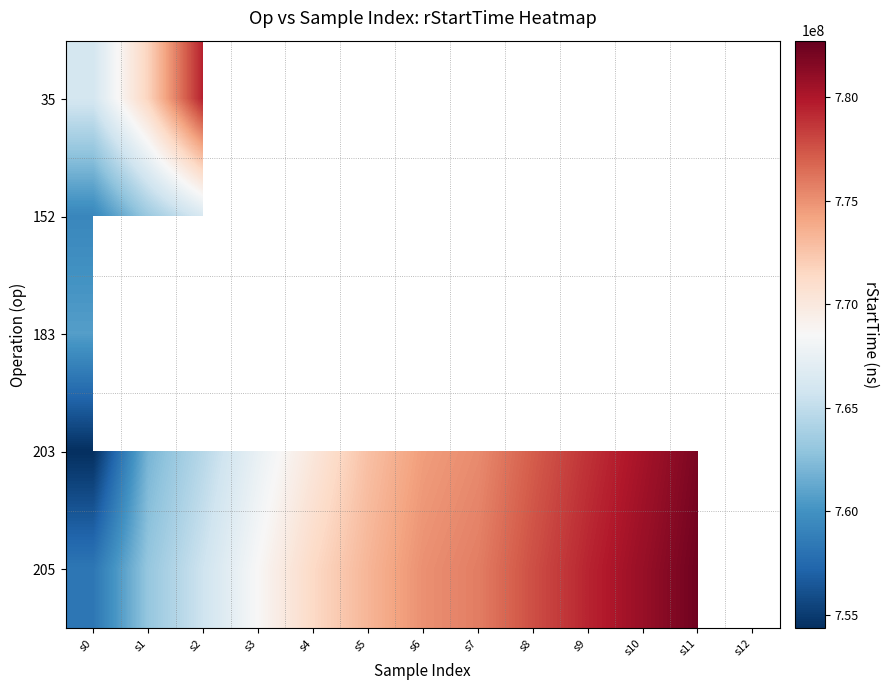

At which category does the chart reach its minimum across all series?

s0